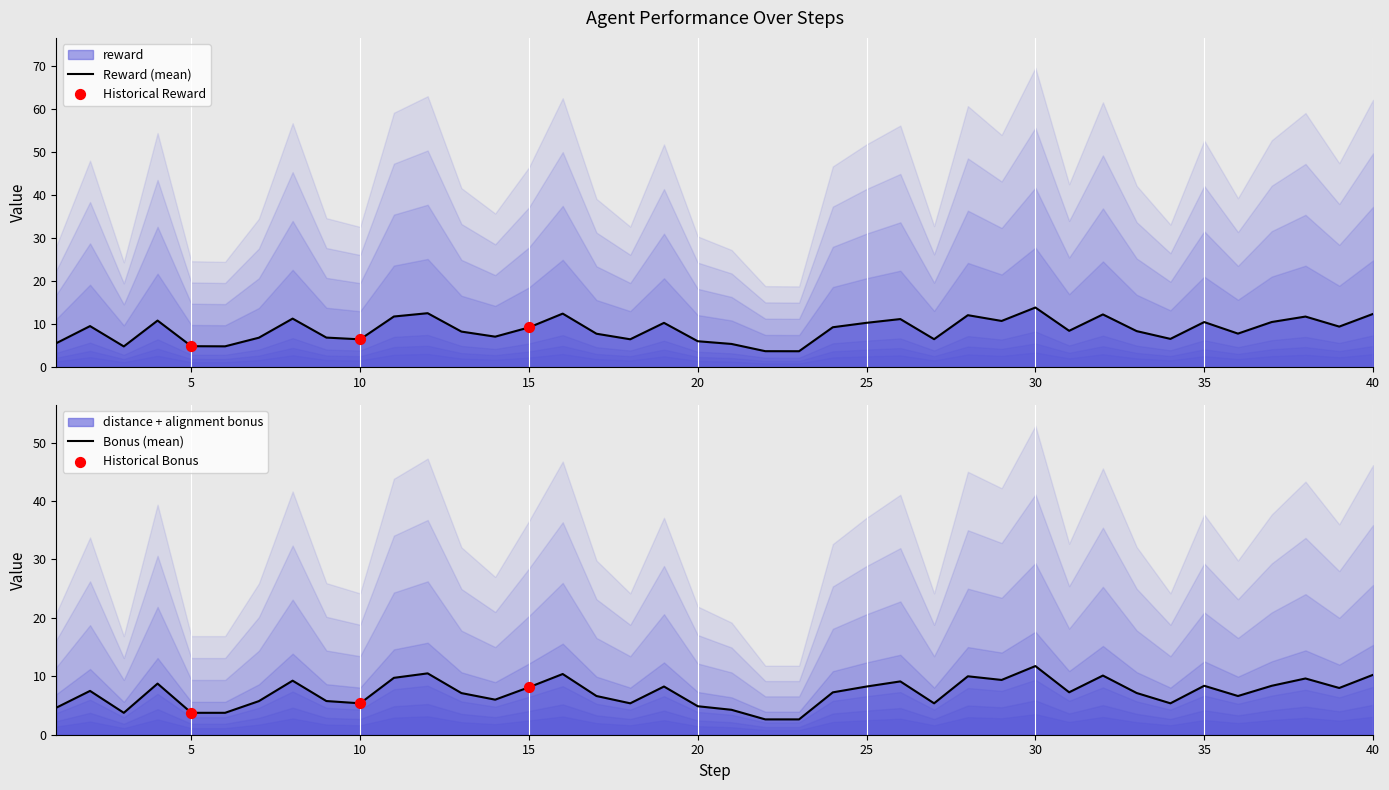

At how many categories does at least one series exceed 10?

16